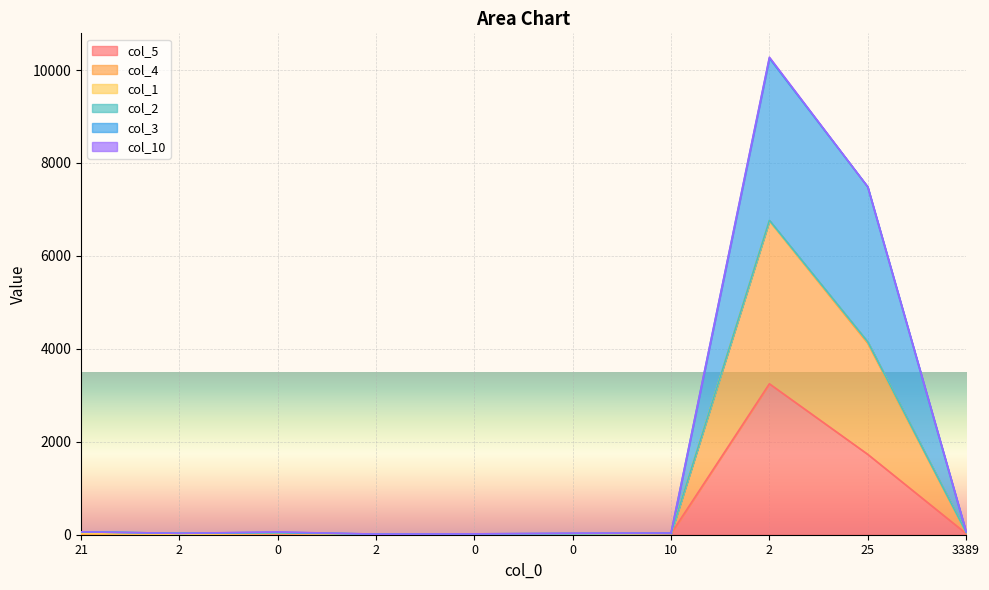

What is the maximum value for col_3?

10255